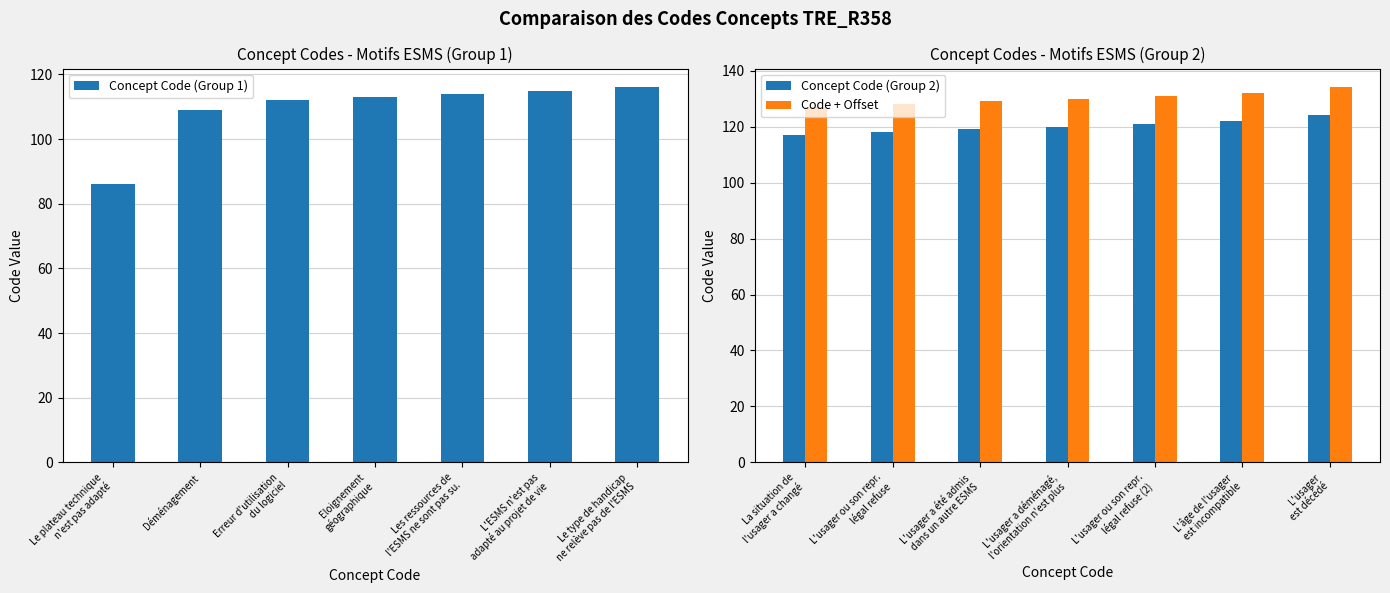

What is the difference between the maximum and minimum values in the Concept Code (Group 1) series?

30